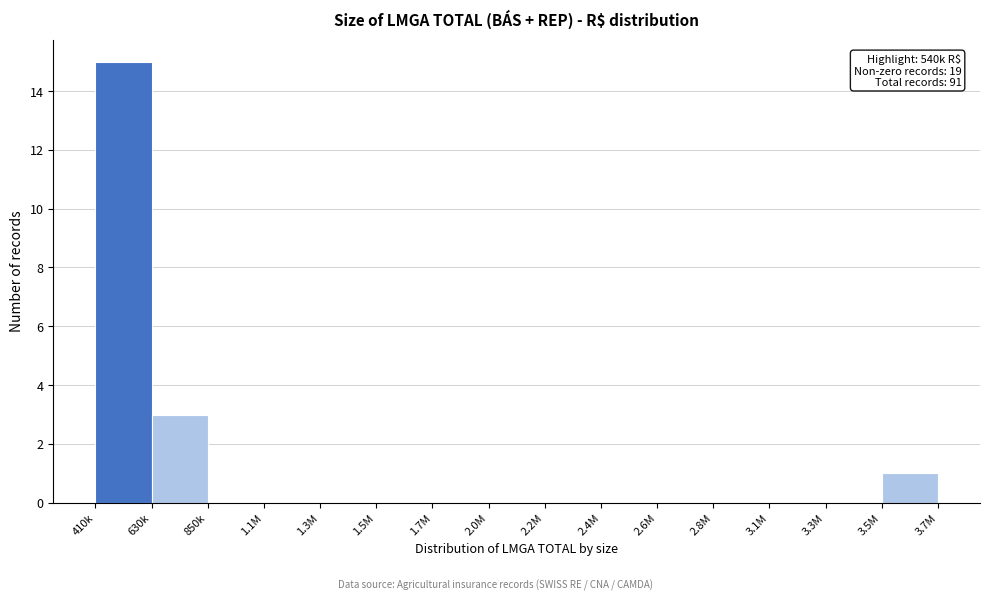

Reading left to right, what are all the values shown in this chart?

410k=15	630k=3	850k=0	1.1M=0	1.3M=0	1.5M=0	1.7M=0	2.0M=0	2.2M=0	2.4M=0	2.6M=0	2.8M=0	3.1M=0	3.3M=0	3.5M=1